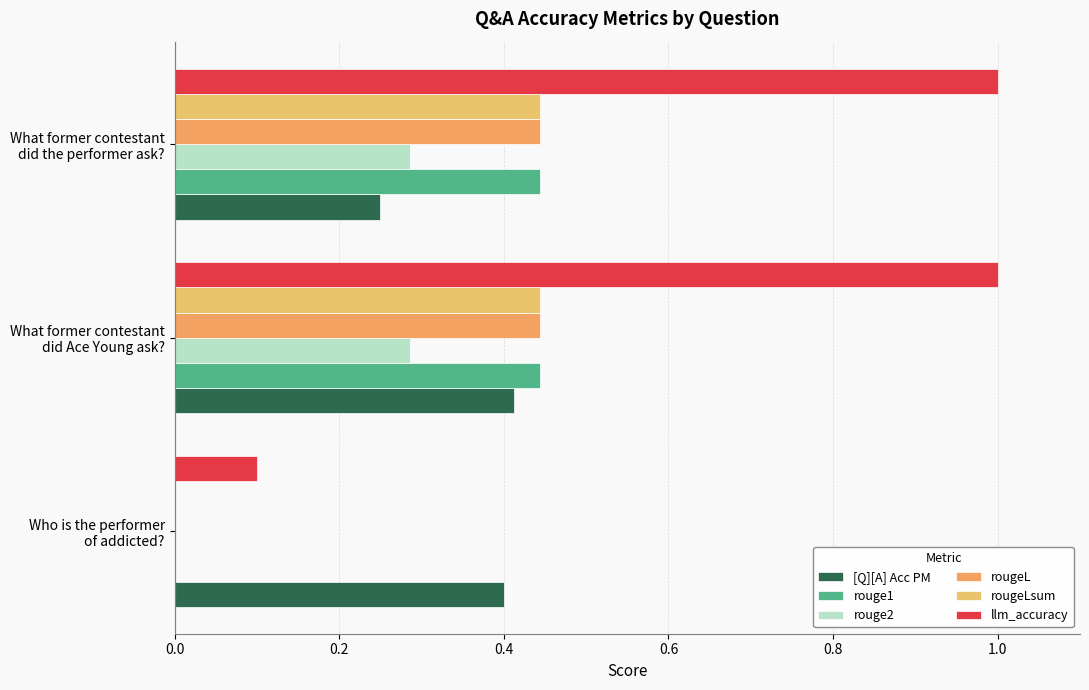

How many data points in rouge2 are above 0?

2